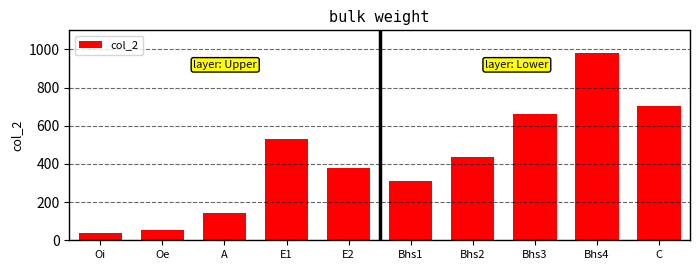

At which label is the value closest to 510?

E1